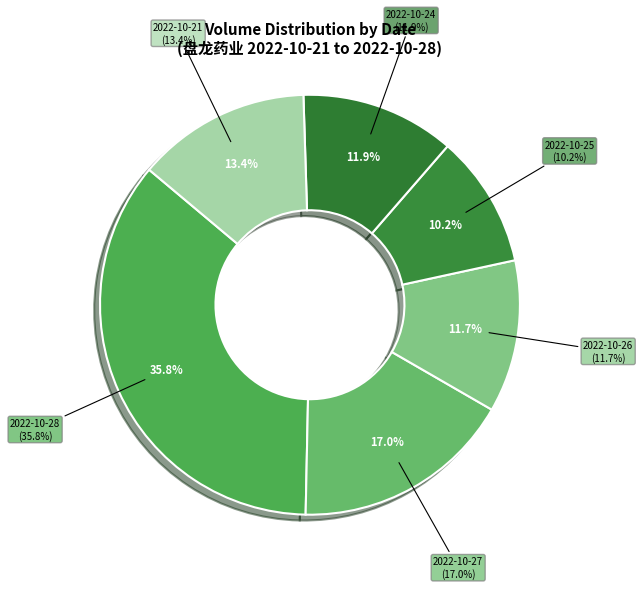

Is 2022-10-25 the majority of the pie?

No